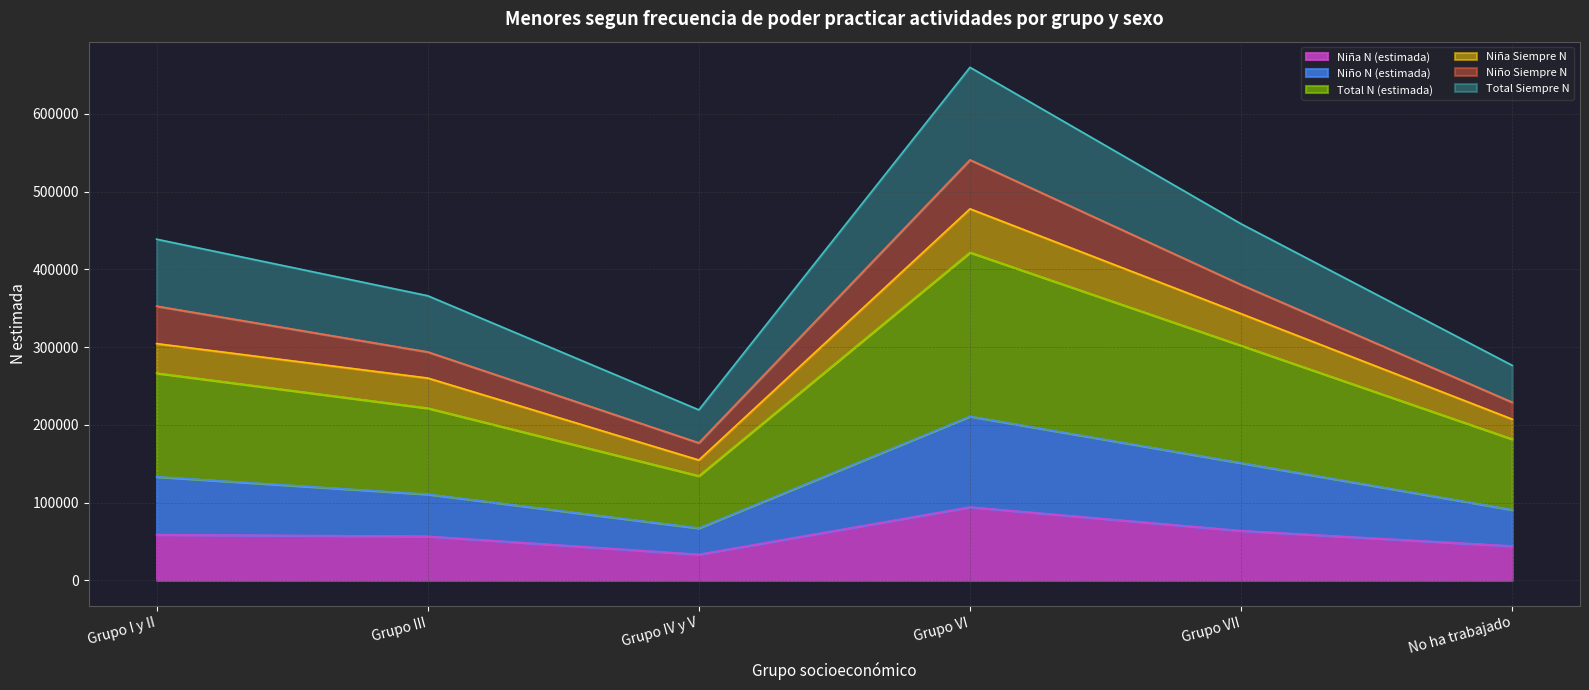

Which series has the largest range (max minus min)?

Total Siempre N